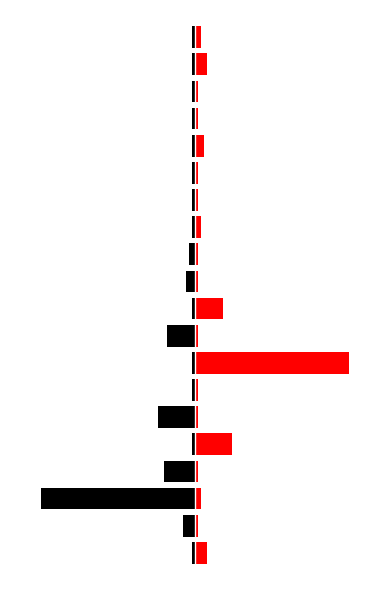

How many categories are shown in the chart?

20